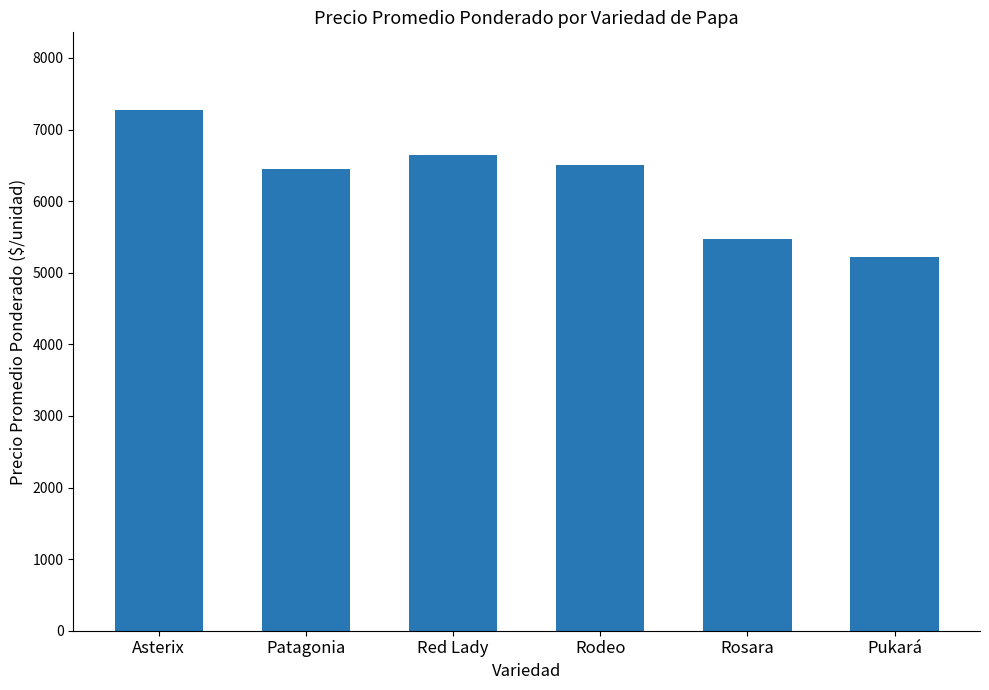

Reading right to left, transcribe all the data shown in this chart.

5214	5475	6503	6648	6444	7267